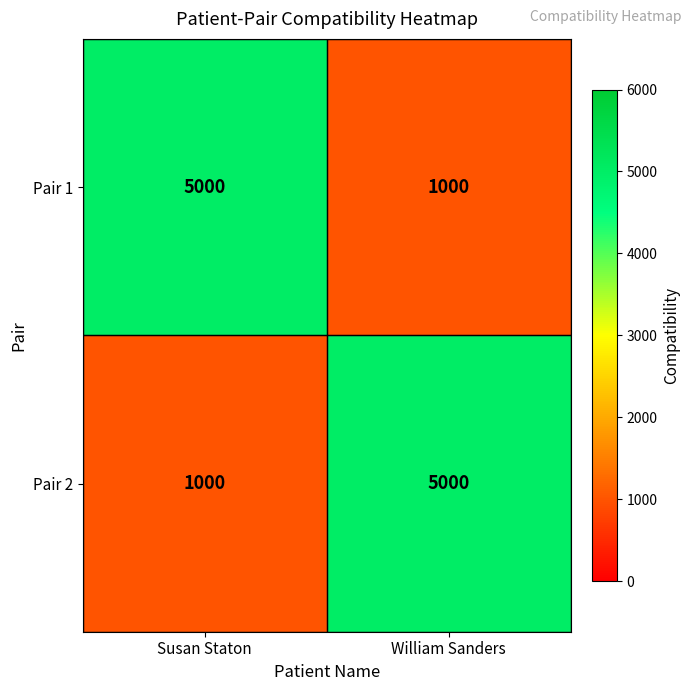

The Pair 2 series shows 5000 at William Sanders. True or false?

True